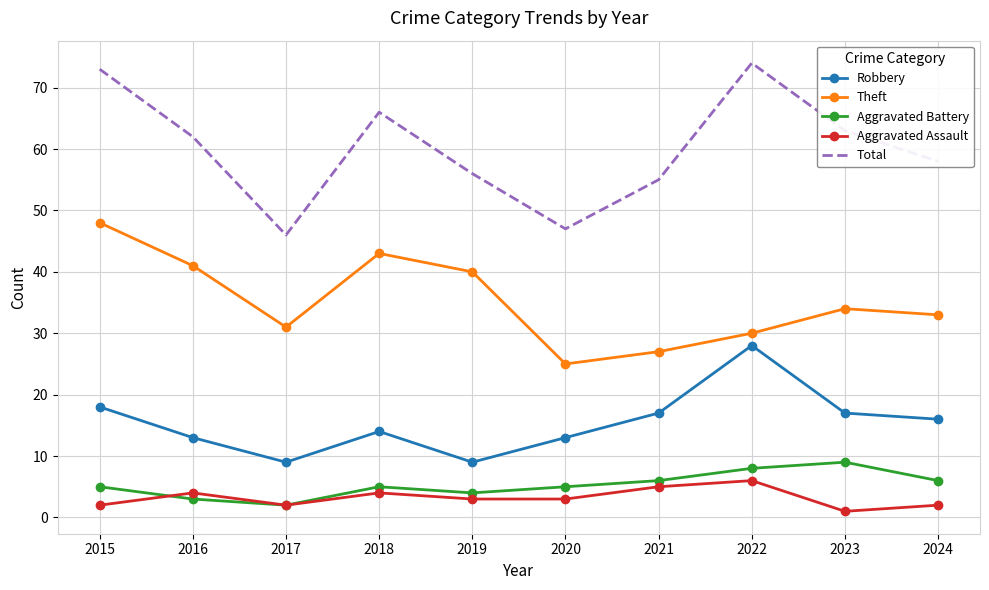

In Aggravated Battery, how many points are lower than both neighbors (excluding endpoints)?

2